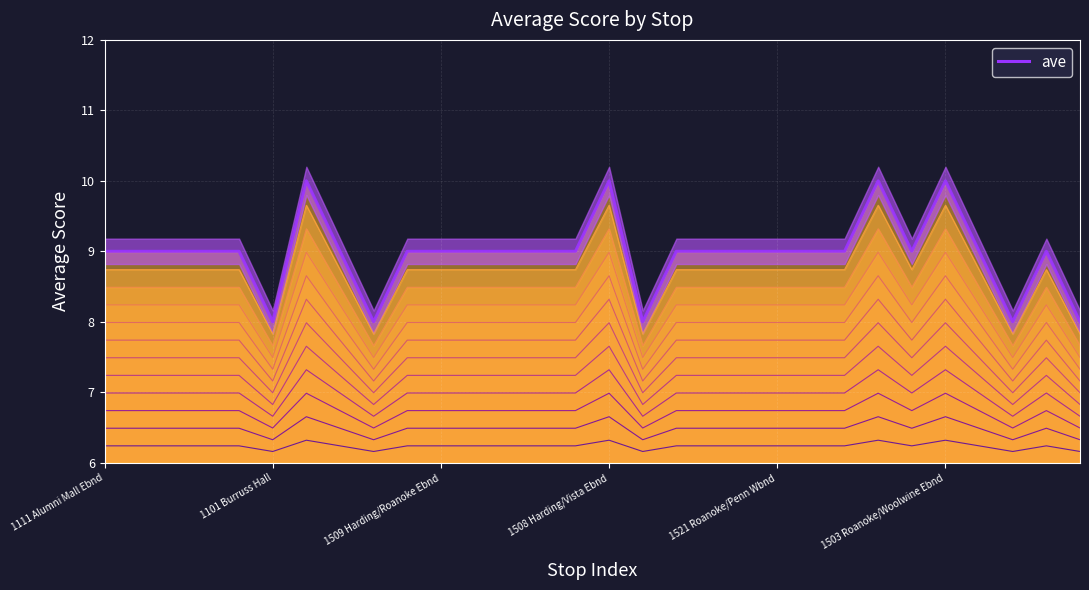

How many distinct data groups are displayed?

1